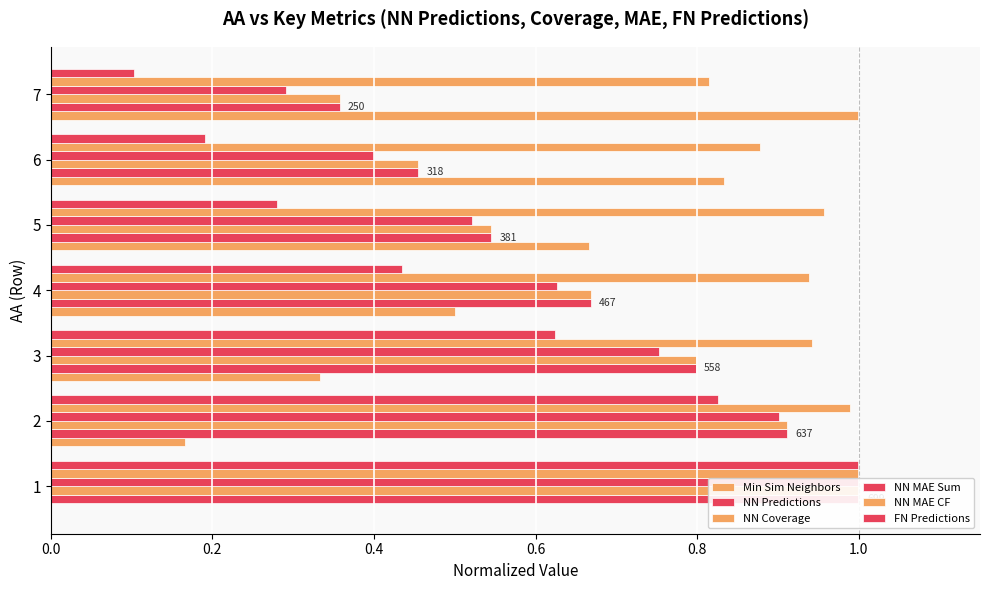

How many series are shown in this chart?

6